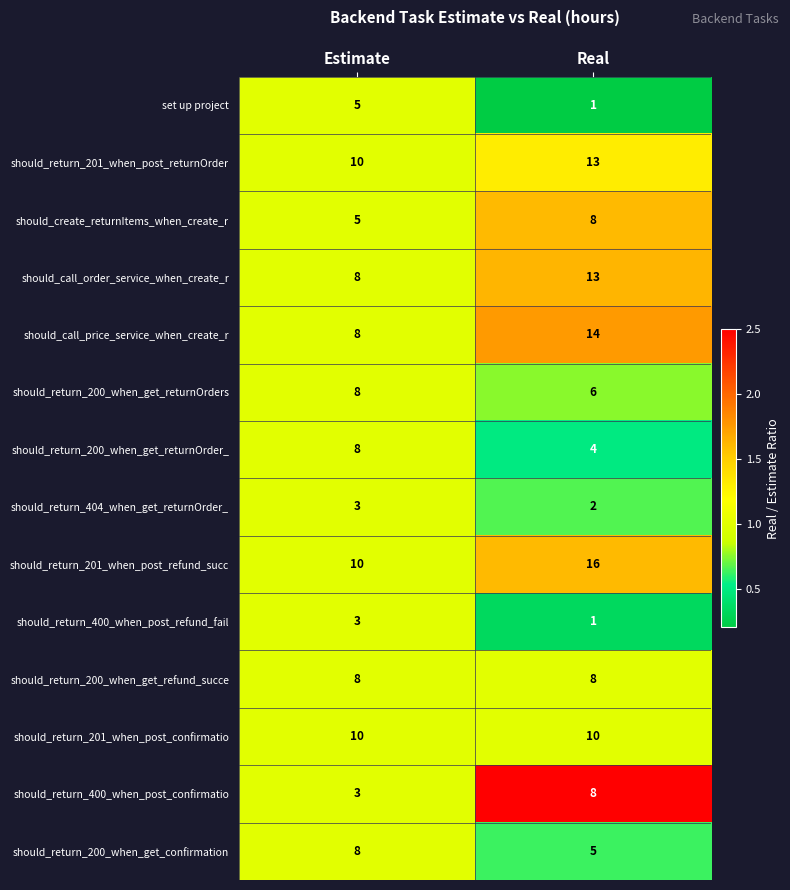

How many values in the should_return_400_when_post_confirmatio series are below 8?

1